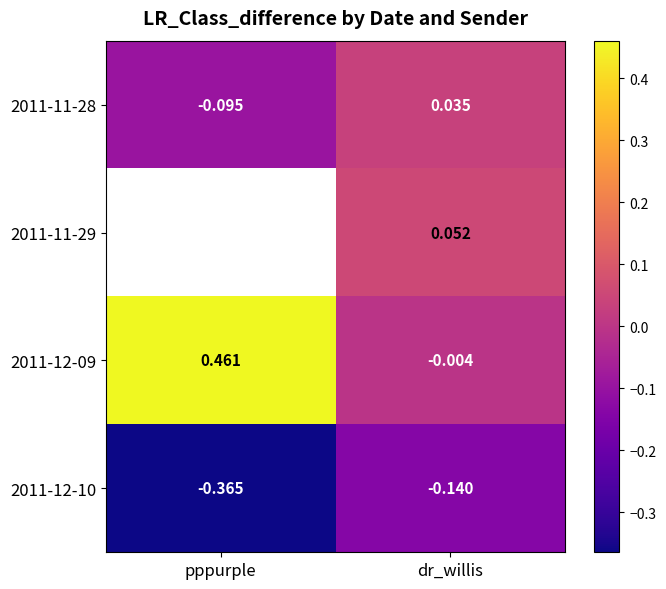

At which label does 2011-11-28 reach its peak?

dr_willis